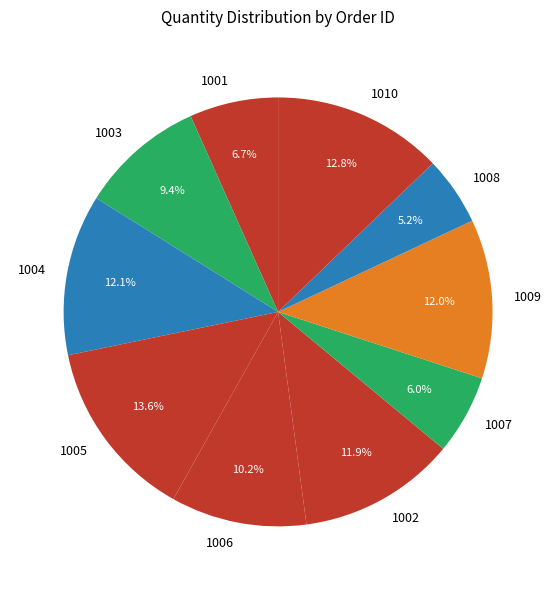

What percentage is NOT represented by 1006?

89.8%